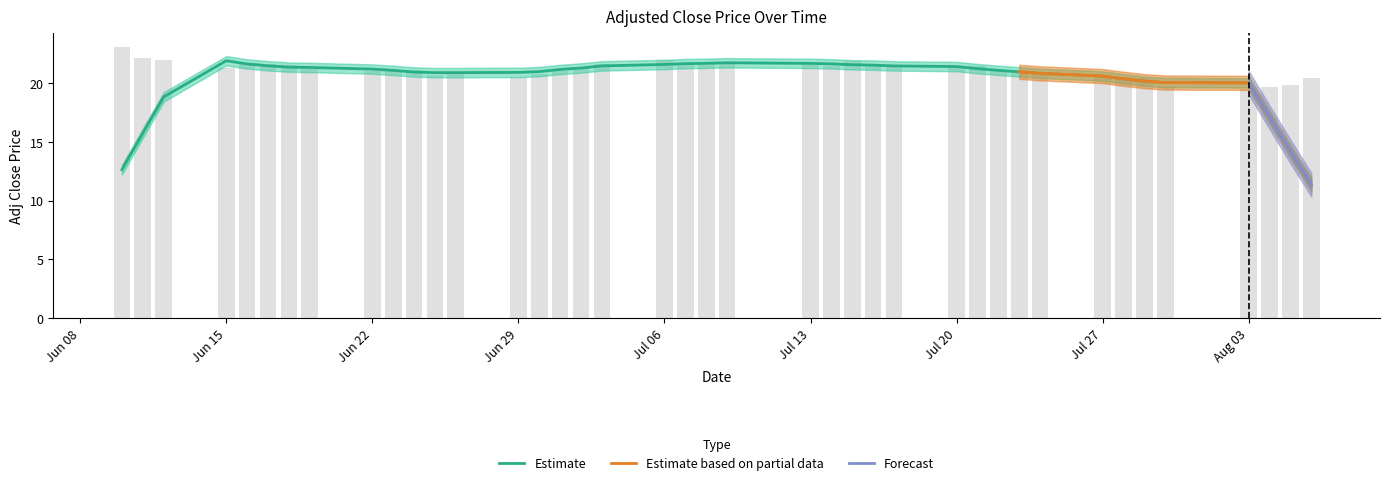

Rank the categories by value from lowest to highest.

2020-08-03, 2020-08-04, 2020-07-30, 2020-08-05, 2020-07-29, 2020-08-06, 2020-07-28, 2020-06-29, 2020-07-27, 2020-07-24, 2020-06-25, 2020-06-30, 2020-06-26, 2020-06-22, 2020-07-01, 2020-07-22, 2020-06-24, 2020-07-23, 2020-06-23, 2020-06-19, 2020-07-02, 2020-07-20, 2020-06-15, 2020-07-17, 2020-07-21, 2020-07-14, 2020-06-18, 2020-07-13, 2020-06-17, 2020-07-03, 2020-07-16, 2020-07-09, 2020-06-16, 2020-07-07, 2020-07-08, 2020-07-15, 2020-06-12, 2020-07-06, 2020-06-11, 2020-06-10